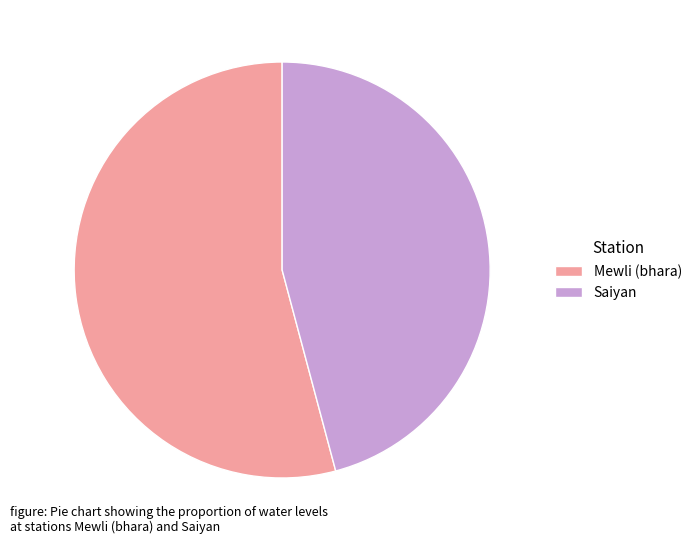

Count the number of slices in the pie.

2